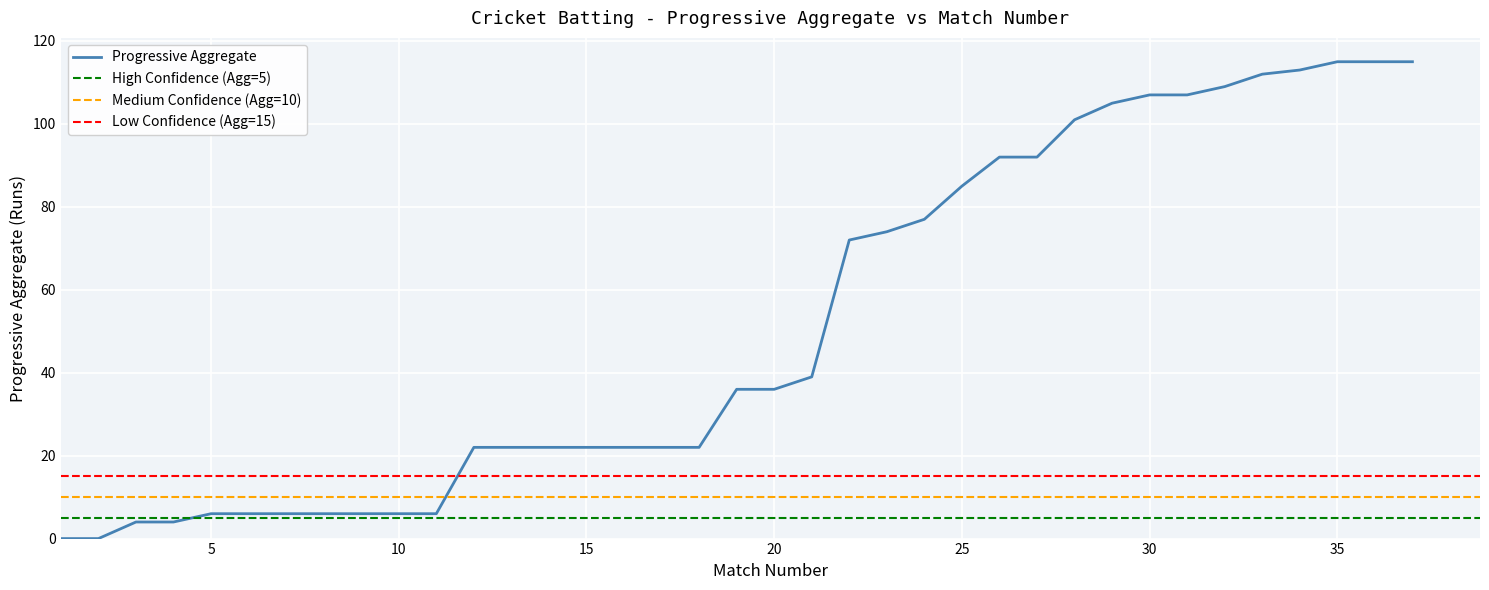

At which label does the data first exceed 36?

21